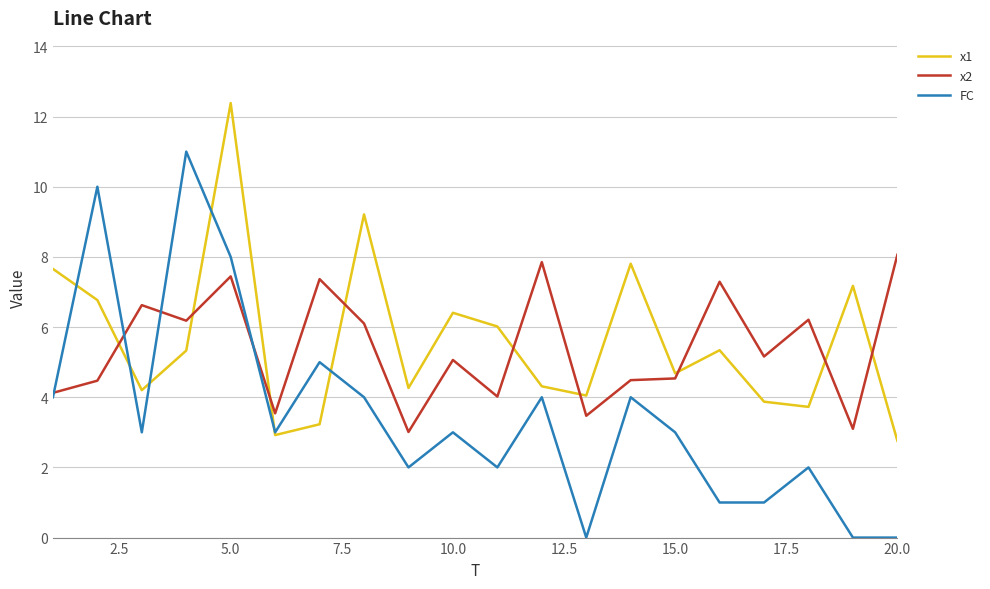

Rank the series by their maximum value, from highest to lowest.

x1, FC, x2